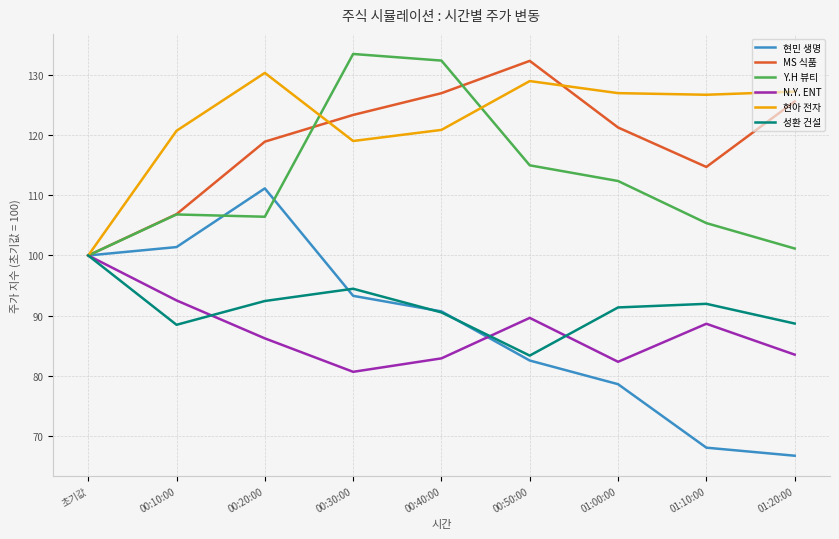

True or false: MS 식품 has a value of 106.9 at 00:10:00.

True